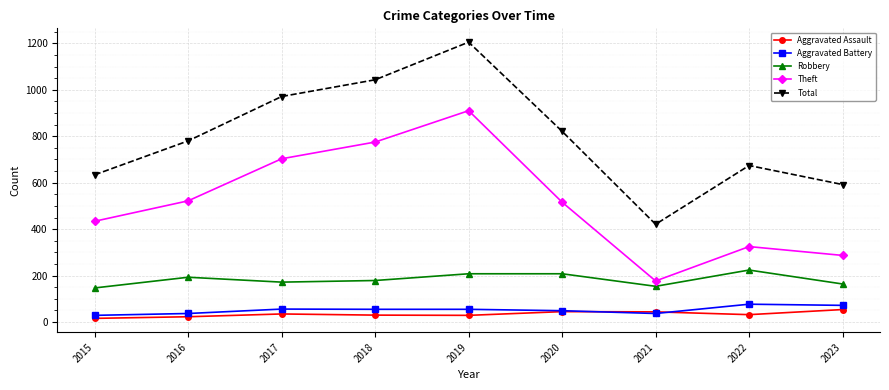

True or false: Total and Aggravated Battery cross at least once.

False